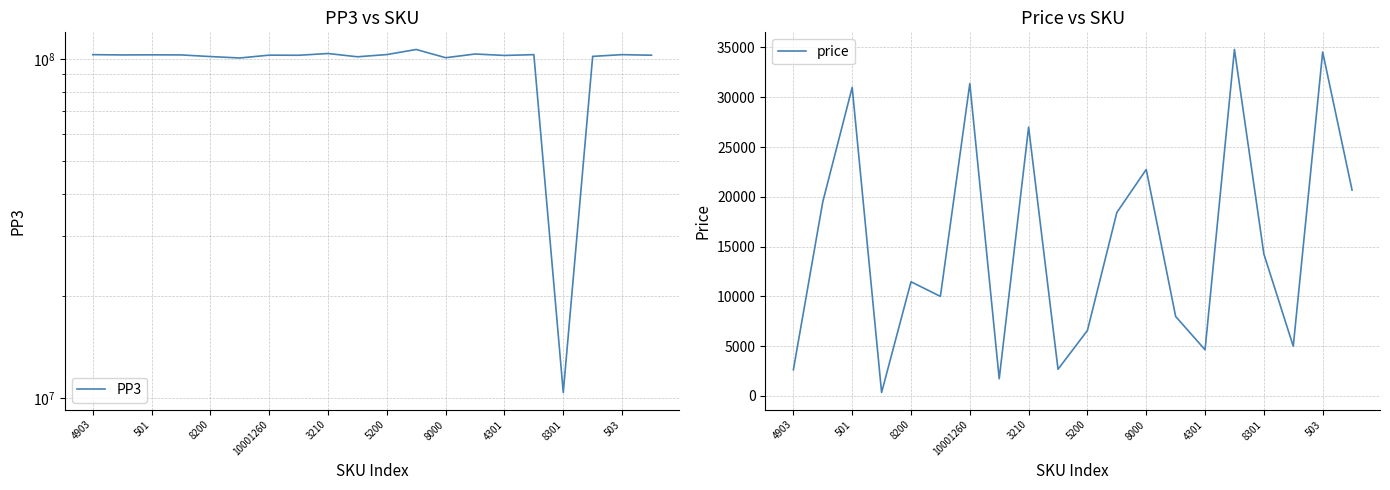

How many data points does each series have?

20